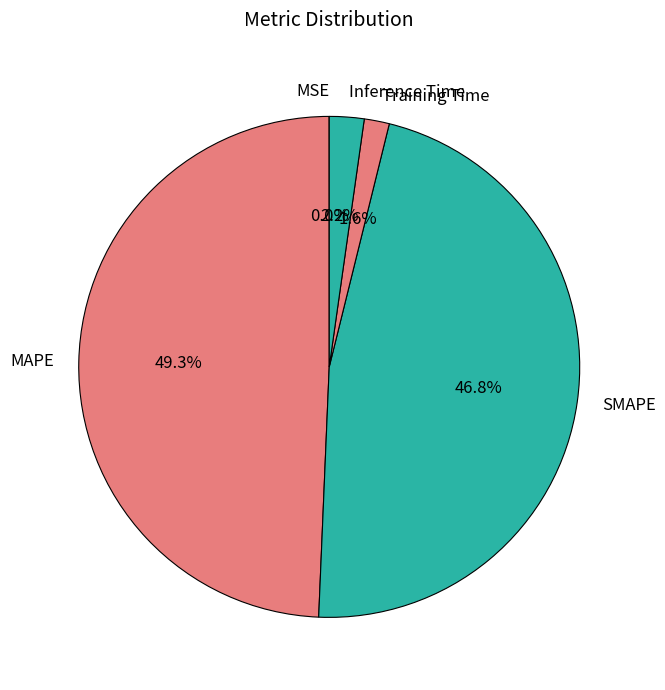

To the nearest percent, what is the difference between the SMAPE and MAPE slice percentages?

3%